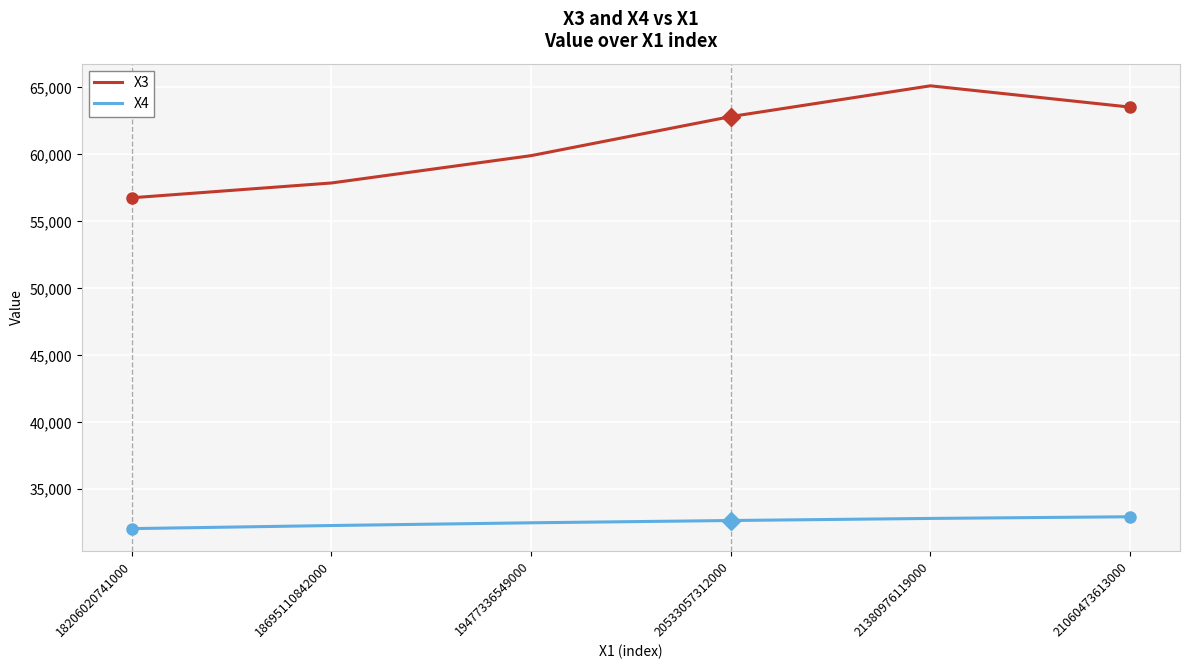

True or false: X4 has a value of 56235 at 18695110842000.

False